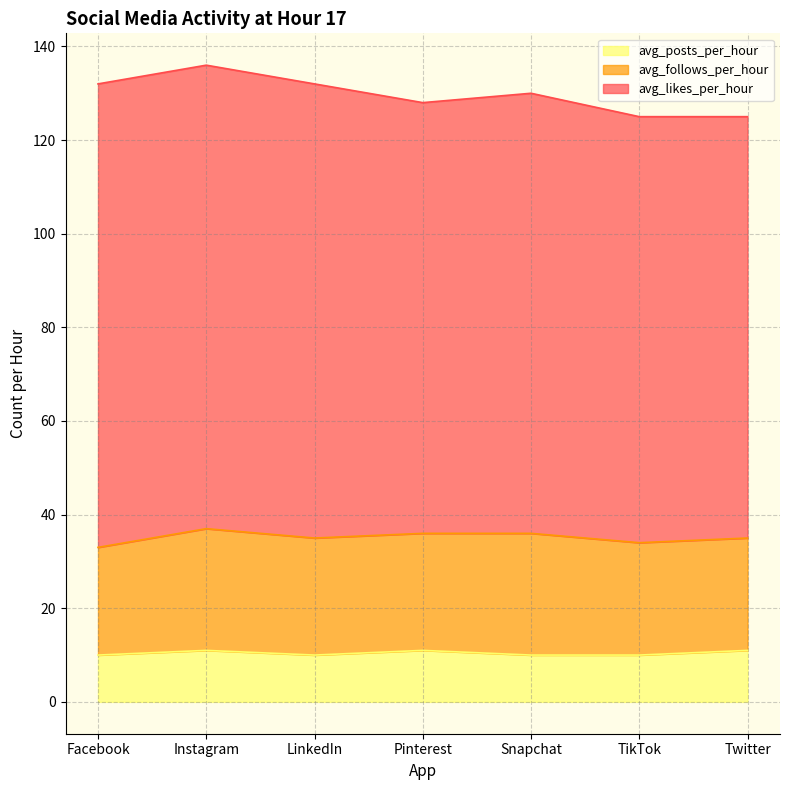

Which category has the highest value across all series?

Facebook